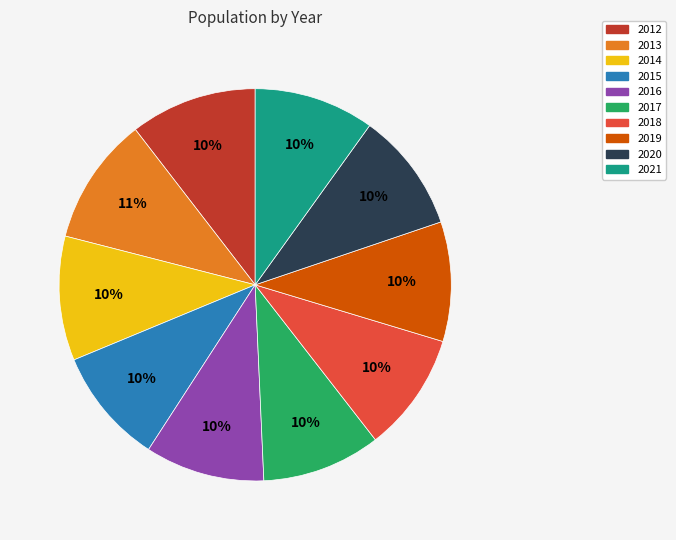

How many segments does this pie chart have?

10